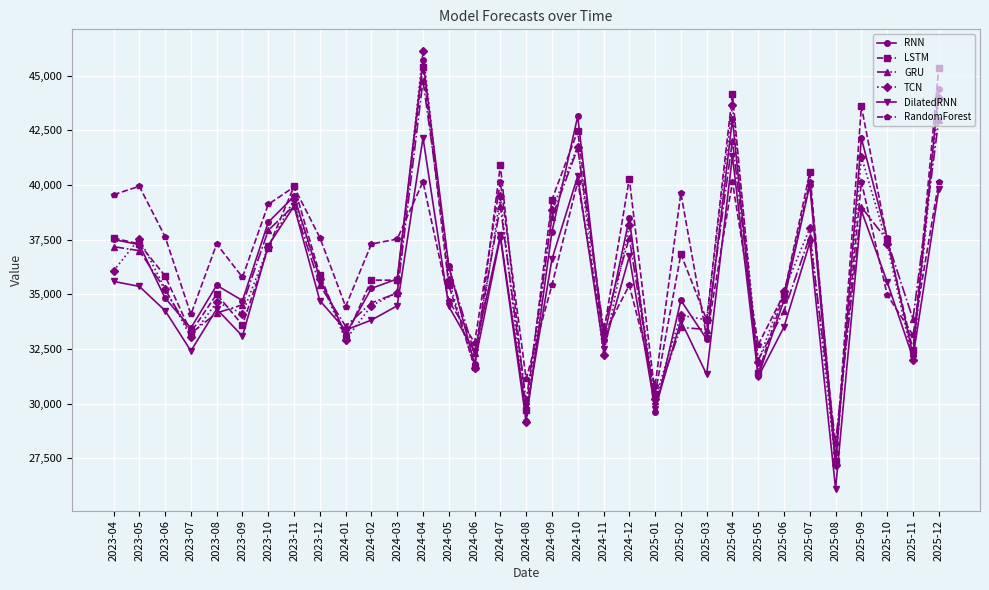

How many data points in RandomForest are above 37300?

17